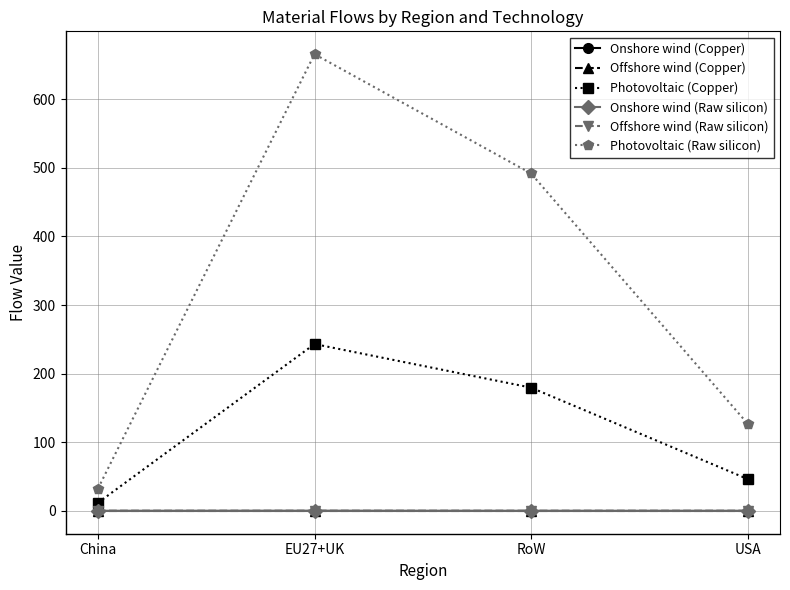

Does the chart have visible grid lines?

Yes